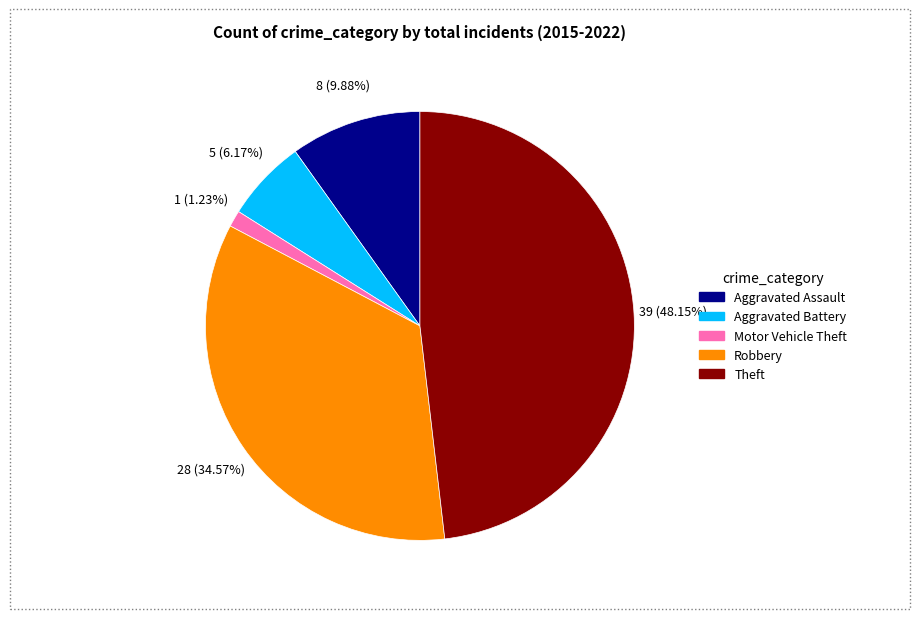

What is the smallest slice in the pie chart?

Motor Vehicle Theft